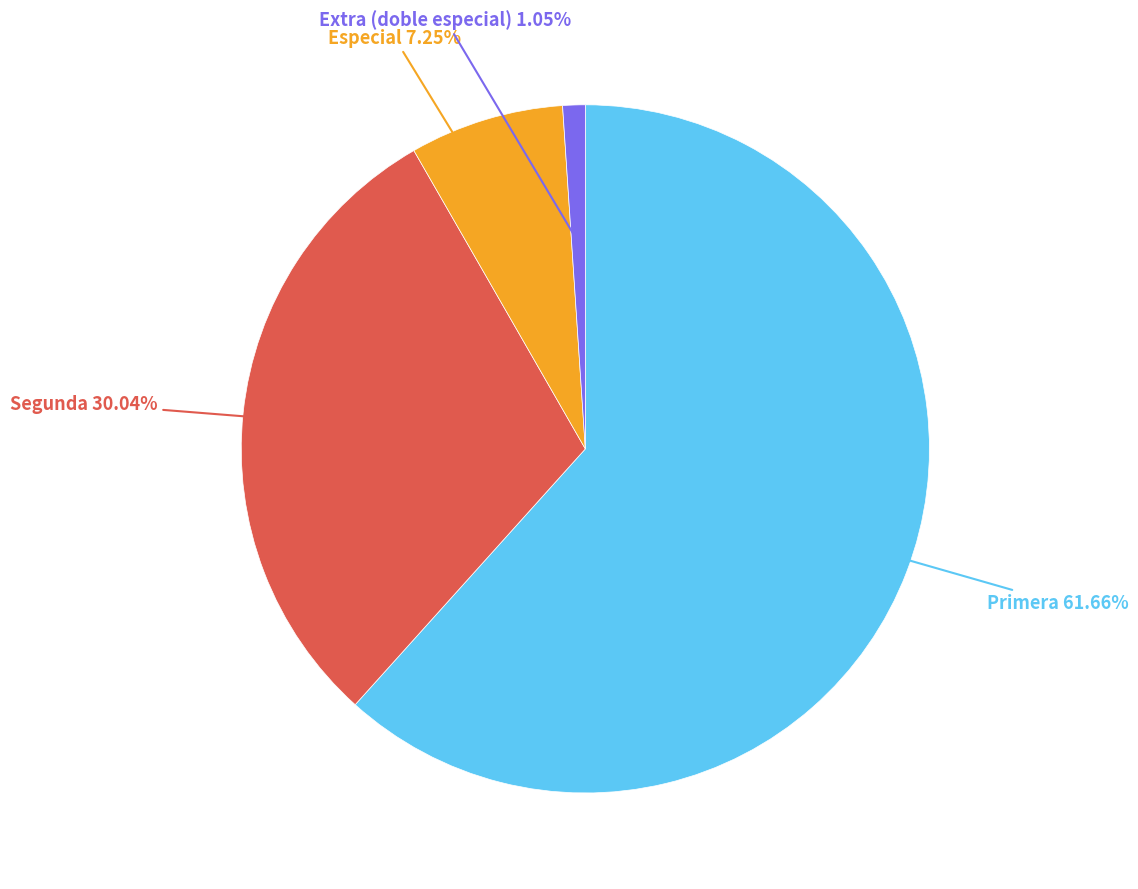

To the nearest percent, what percentage of the pie is Primera?

62%